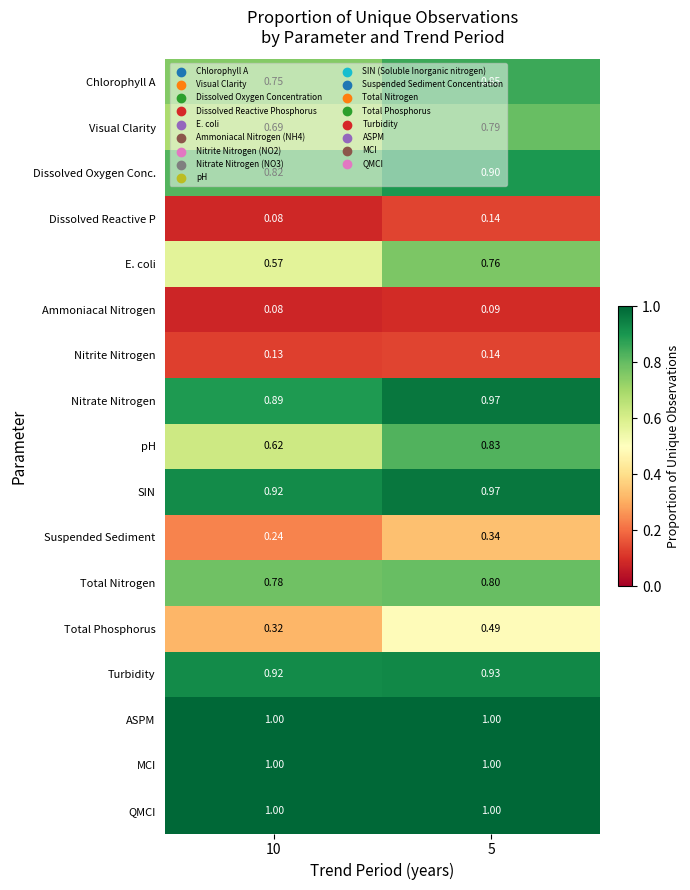

Which series has the largest range (max minus min)?

pH